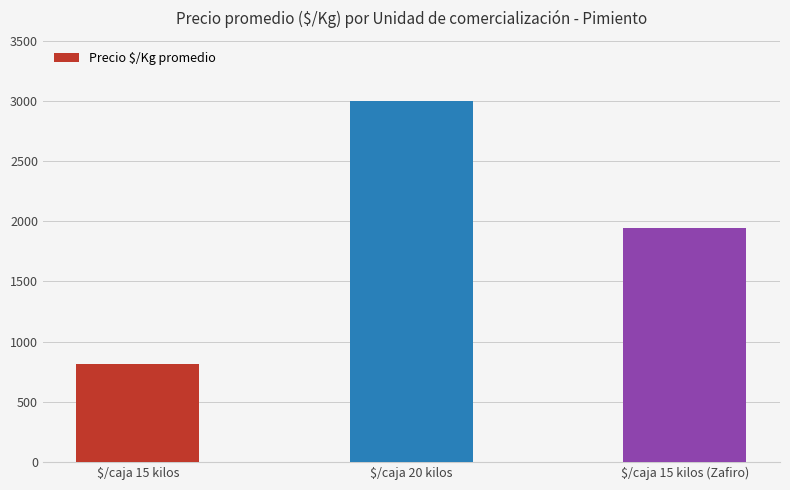

True or false: the data shows 1214 at $/caja 15 kilos.

False